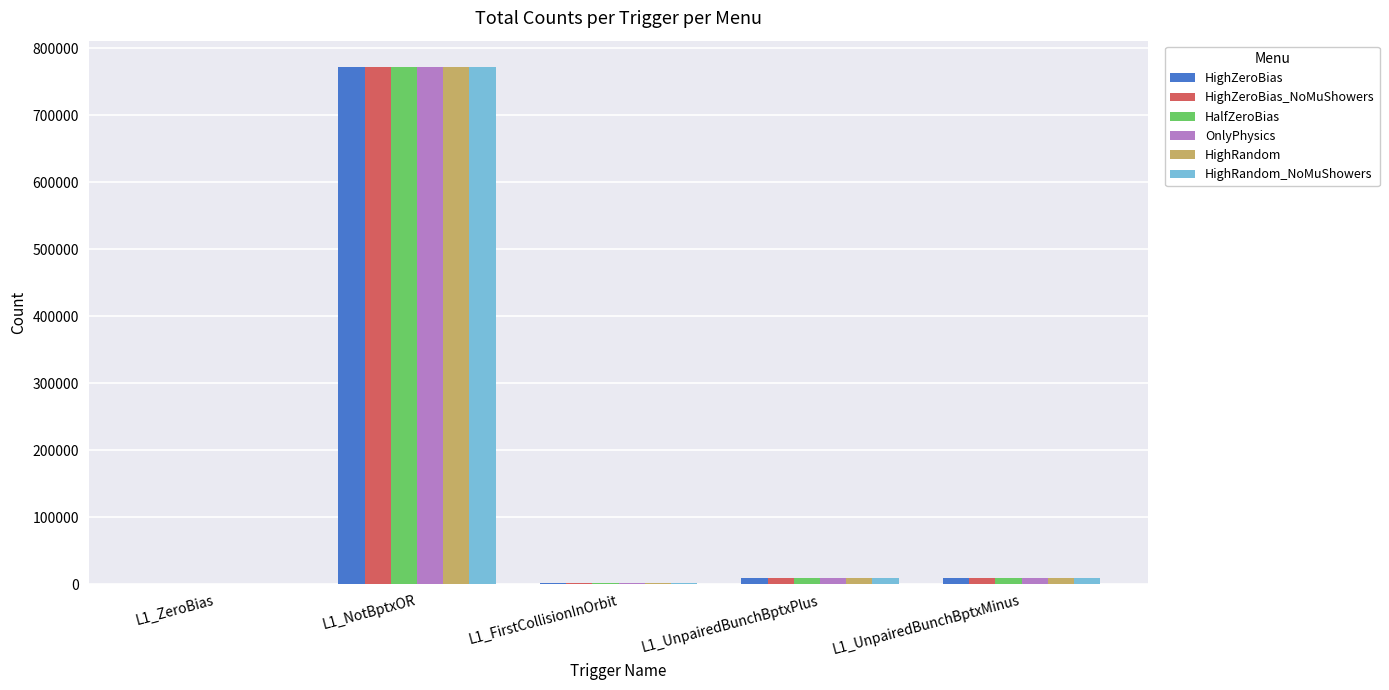

At which category is the sum across all series the highest?

L1_NotBptxOR